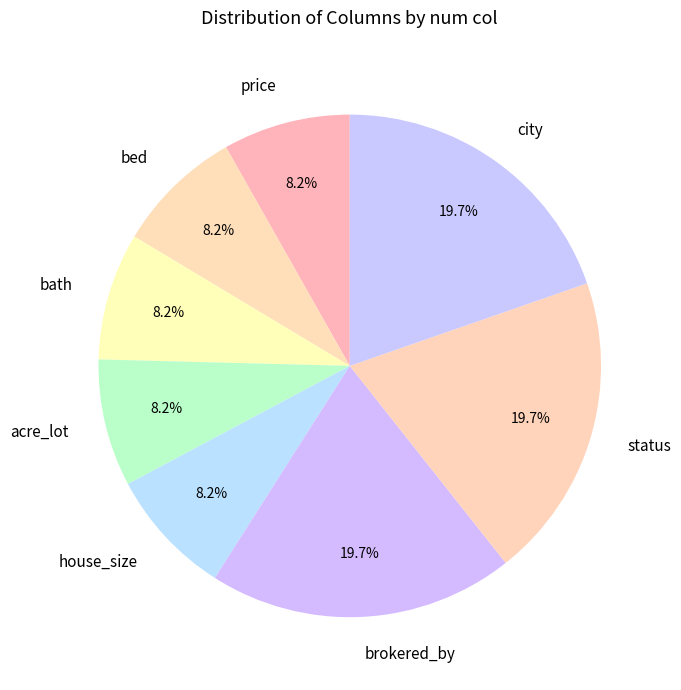

Does any single category account for the majority?

No